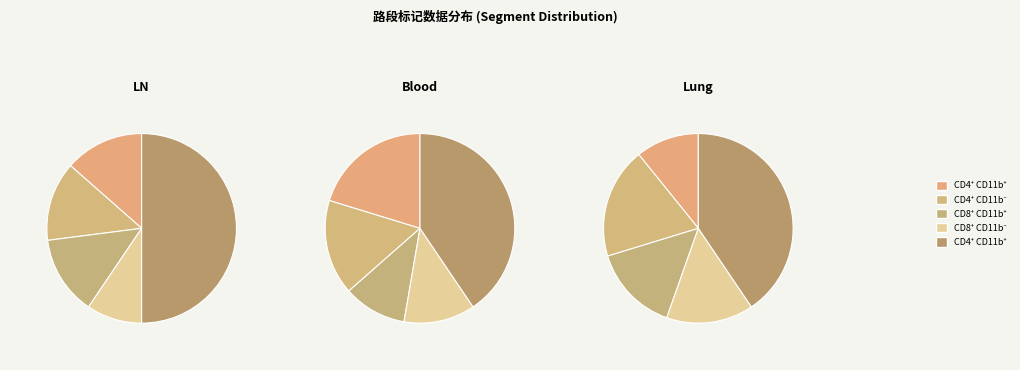

True or false: 4 accounts for 16% of the total.

True